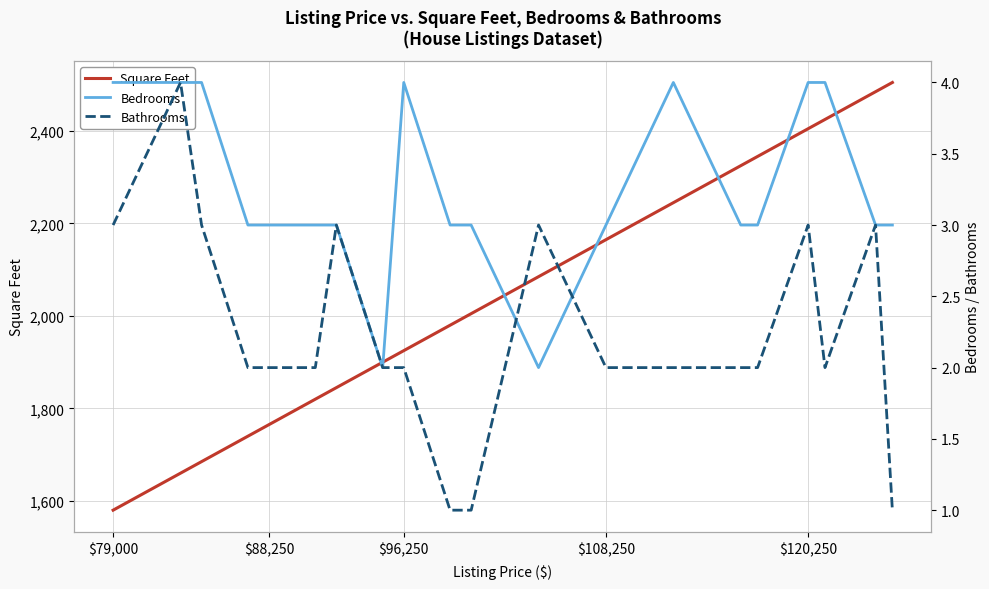

What is the value of the Bedrooms point at the 3rd from the left?

4